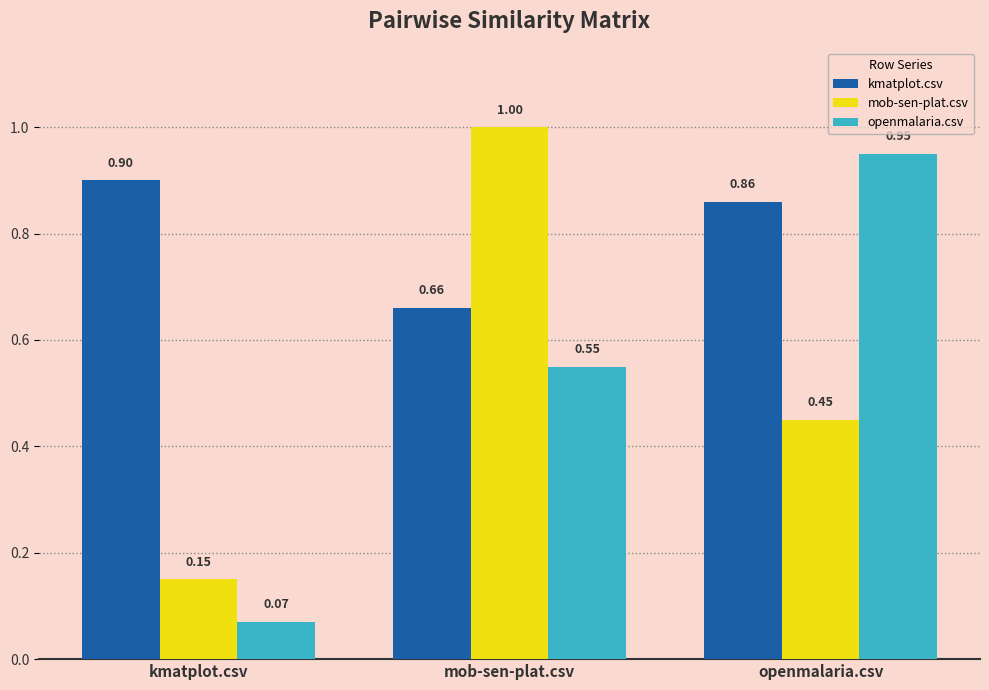

Which series changed the most between kmatplot.csv and openmalaria.csv?

openmalaria.csv